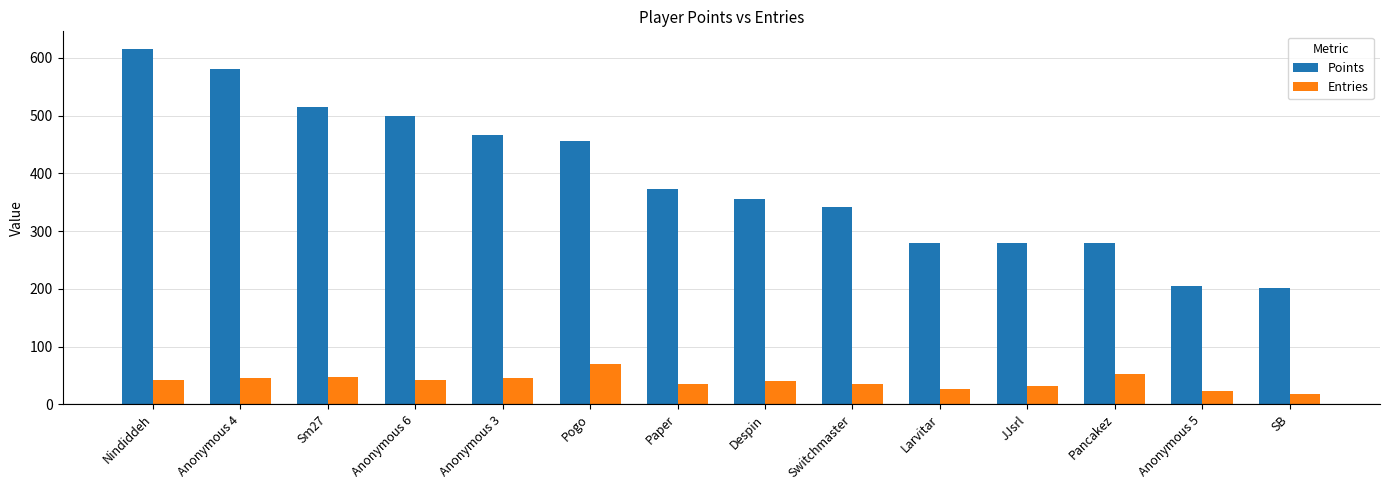

What is the average value of the Points series?

389